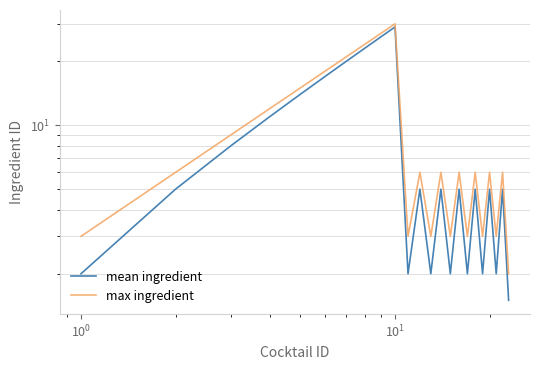

Rank the series by their average value, from highest to lowest.

max ingredient, mean ingredient